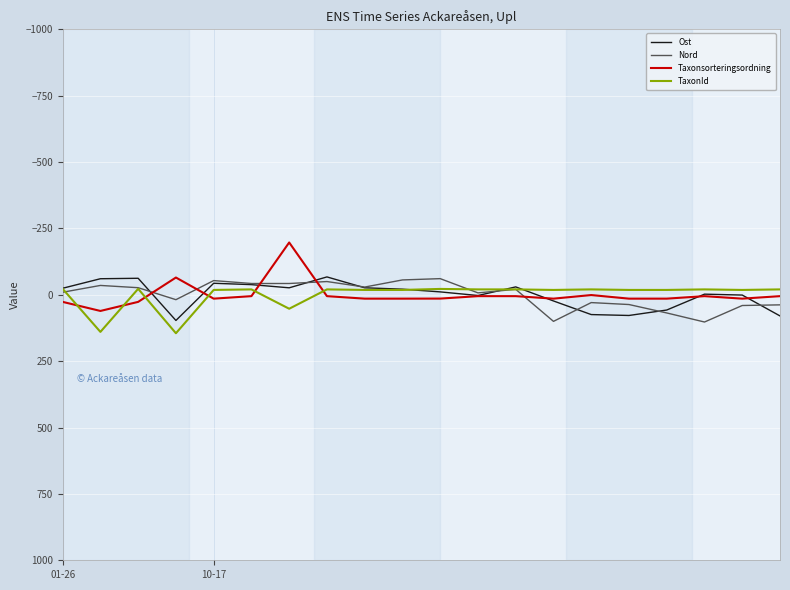

How many lines are shown in the chart?

4